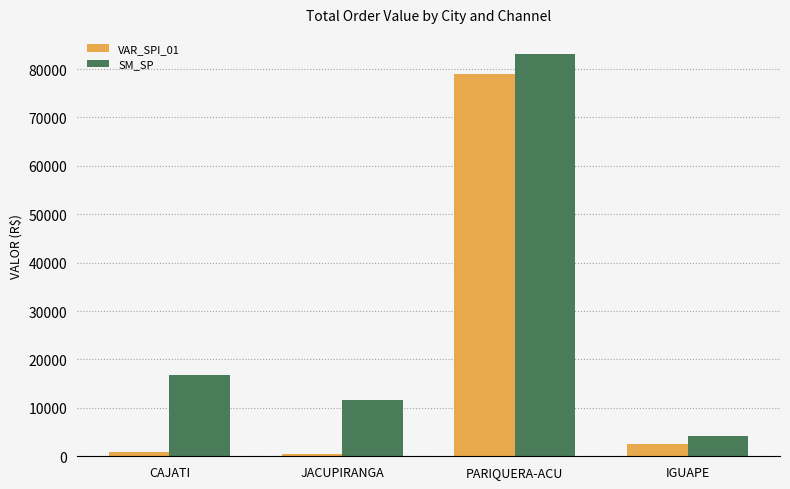

How many bars are there in total?

8